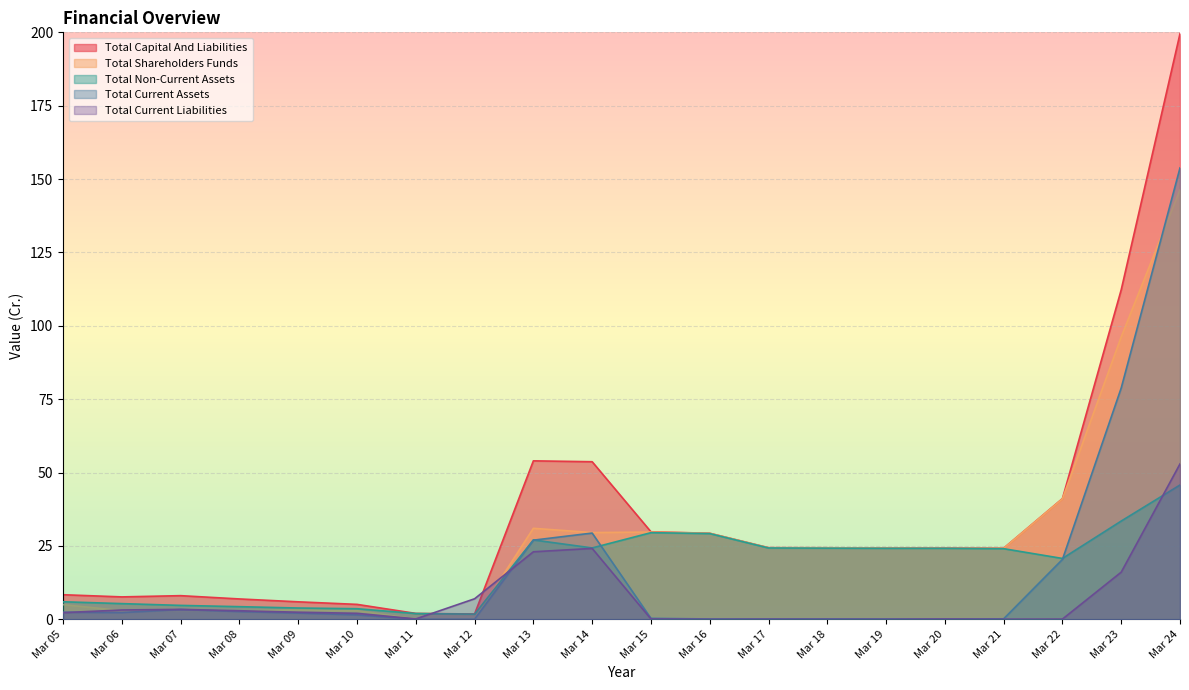

At which label does Total Current Liabilities first exceed 2?

Mar 05